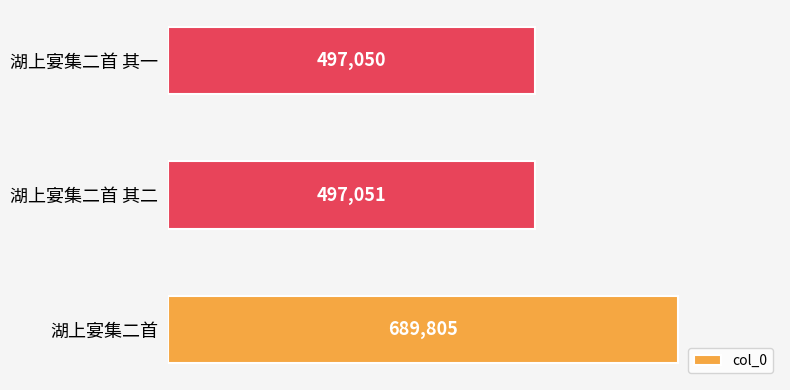

Reading bottom to top, transcribe all the data shown in this chart.

689805	497051	497050